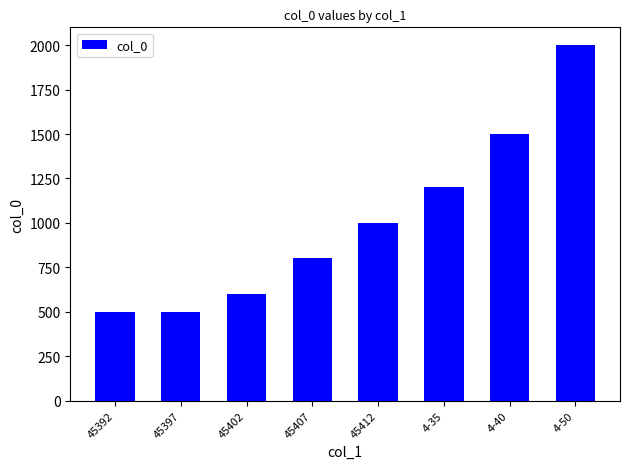

What is the ratio of the value at 4-35 to the value at 45402?

2.0